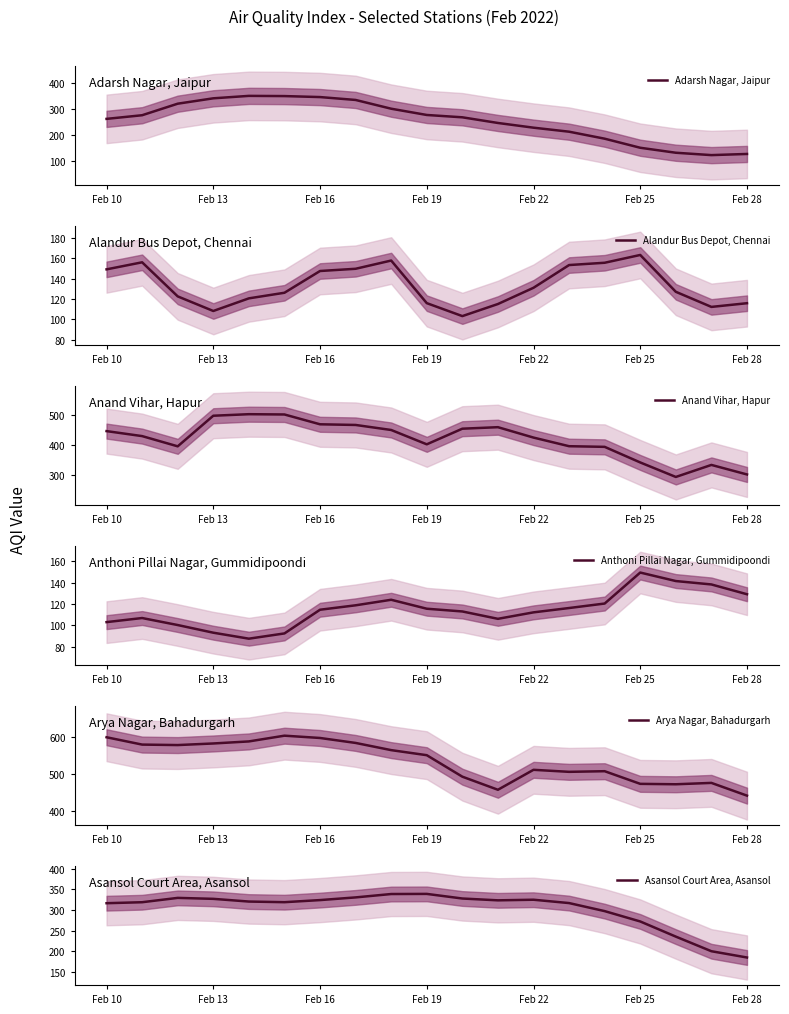

What is the value of the Adarsh Nagar, Jaipur point at the 3rd from the left?

320.1